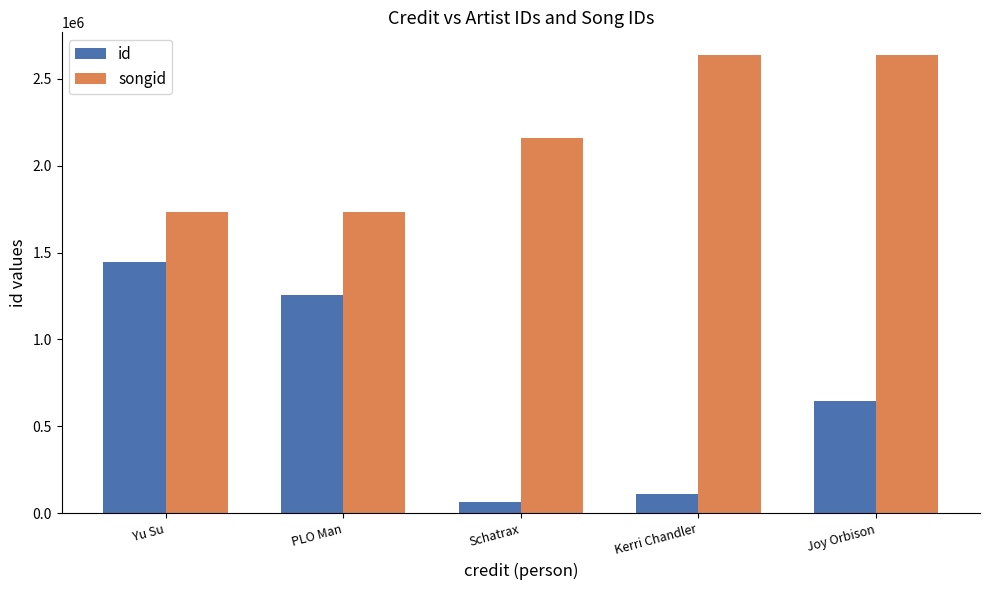

What are all the series names shown in the legend?

id, songid